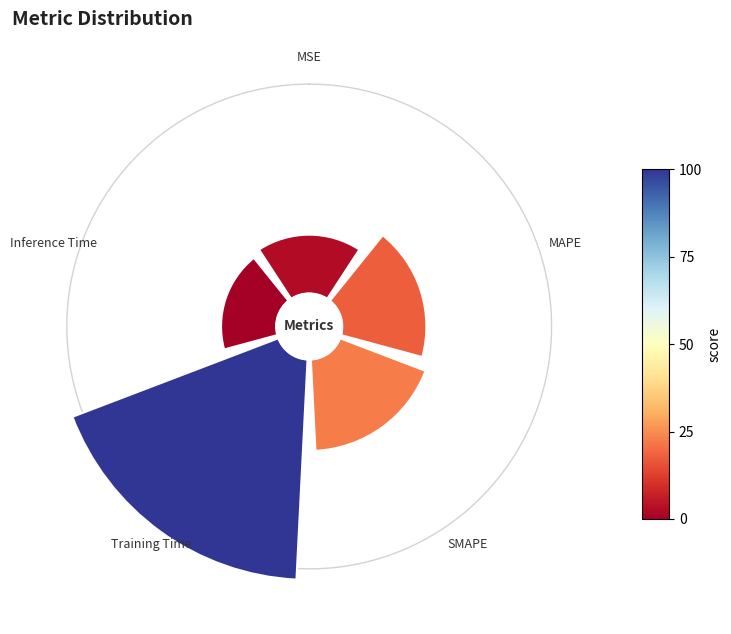

How much of the chart is everything except MAPE?

83.5%